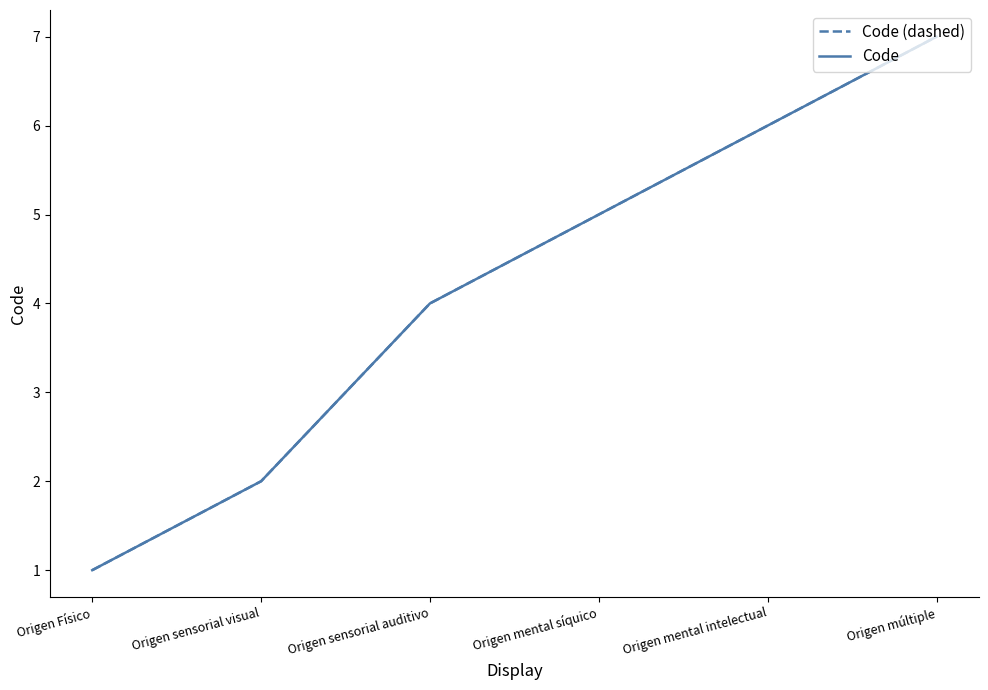

List the labels in order of Code value, largest first.

Origen múltiple, Origen mental intelectual, Origen mental síquico, Origen sensorial auditivo, Origen sensorial visual, Origen Físico